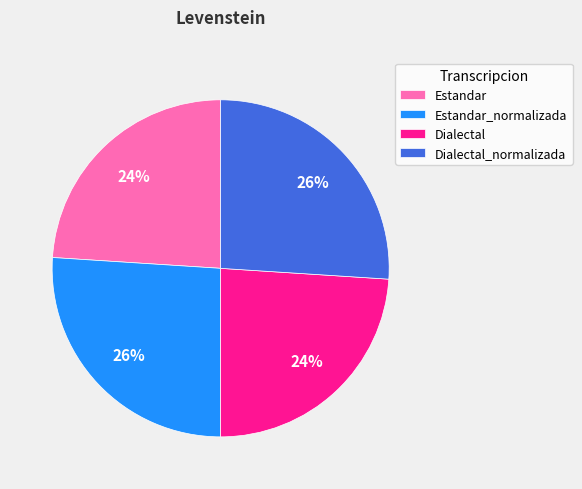

Is it true that Estandar is 24% of the pie?

True